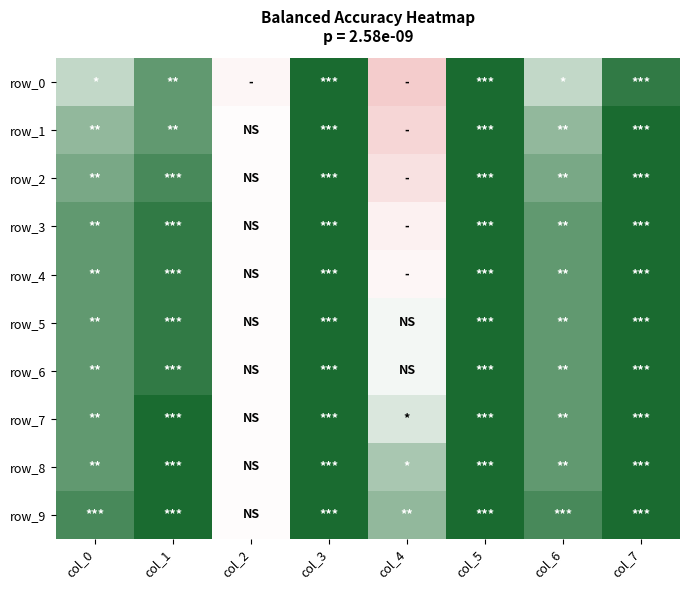

What is the spread (max minus min) of values at col_0?

0.1